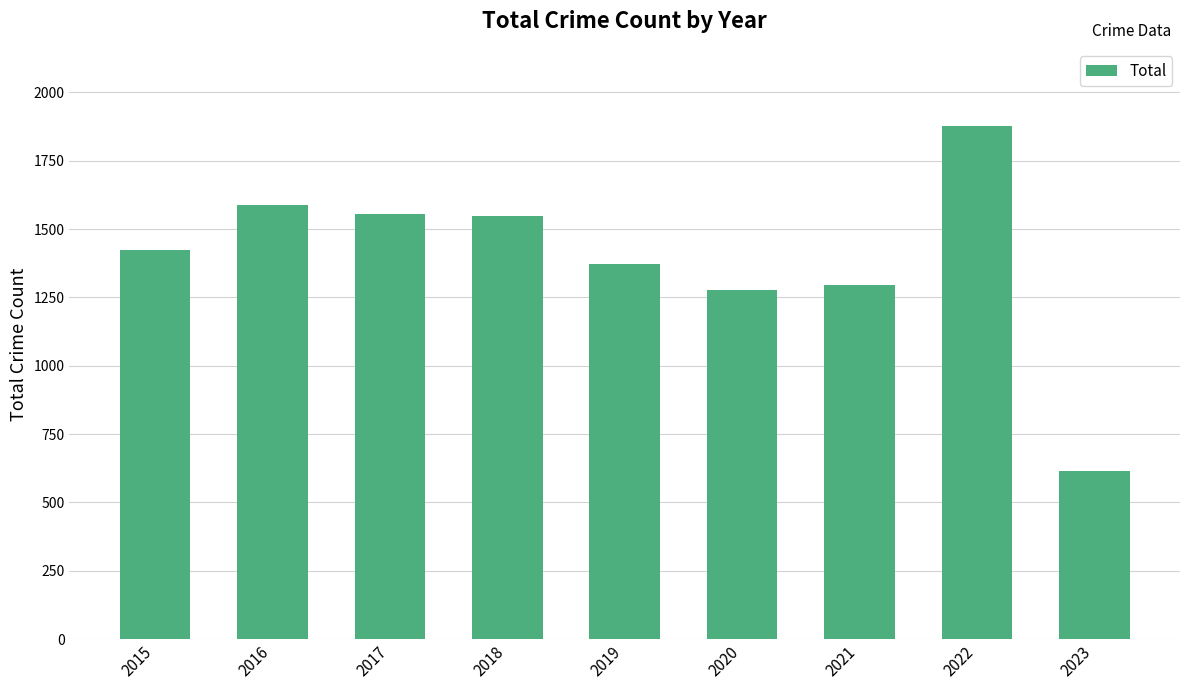

What is the change in value from 2015 to 2022?

+453